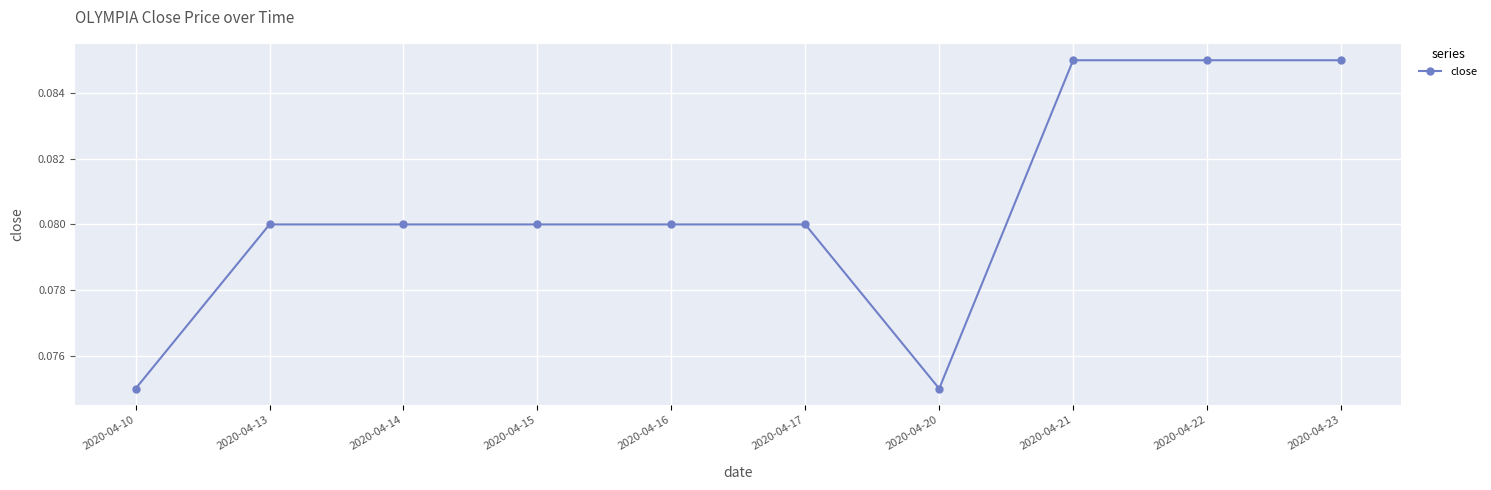

Count the values in the range 0 to 1.

10